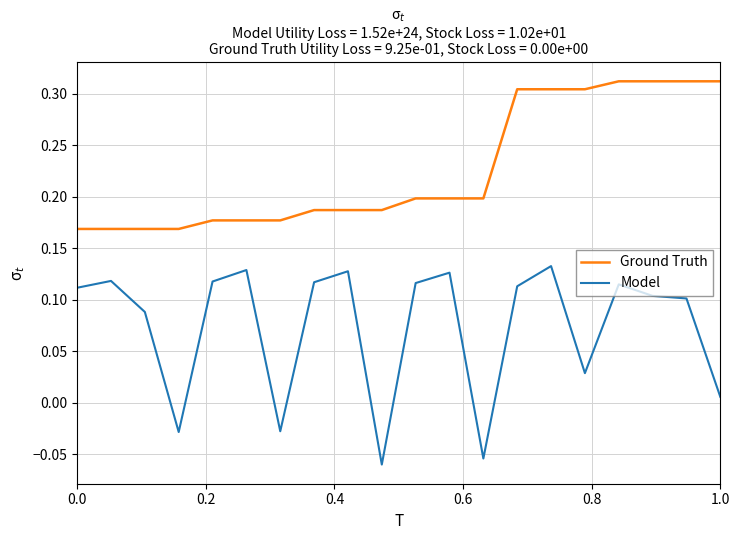

Which series has the largest range (max minus min)?

Model